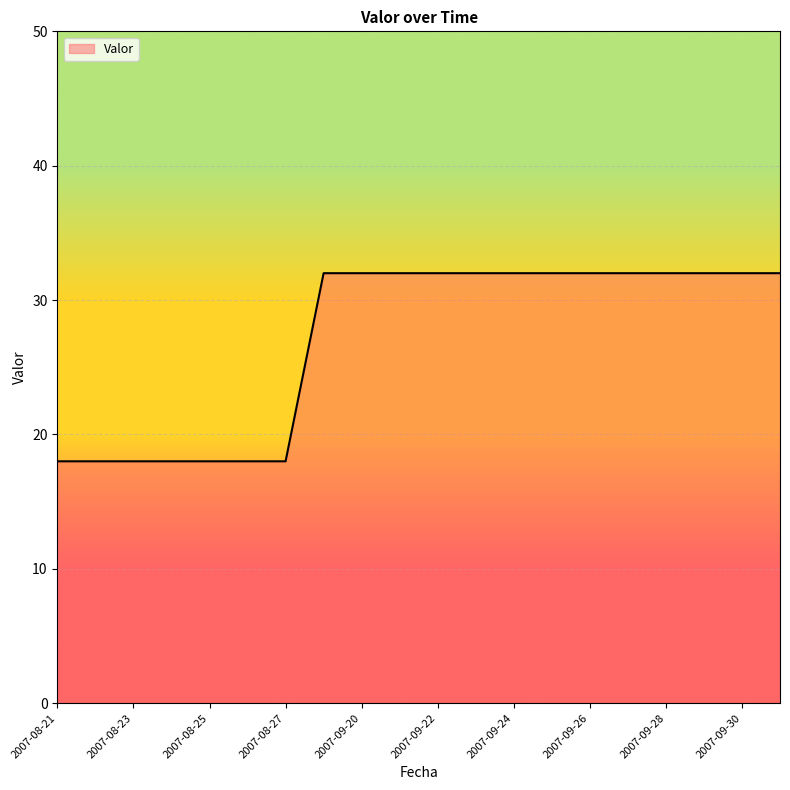

What is the difference between the maximum and minimum values?

14